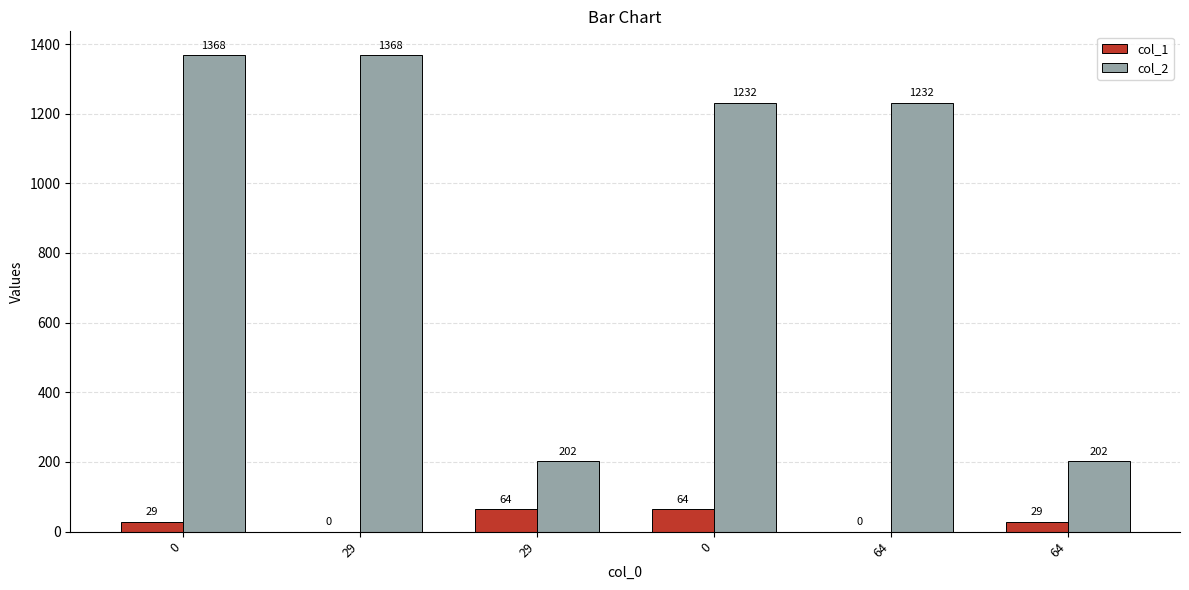

Where does the col_1 series first go above 29?

29